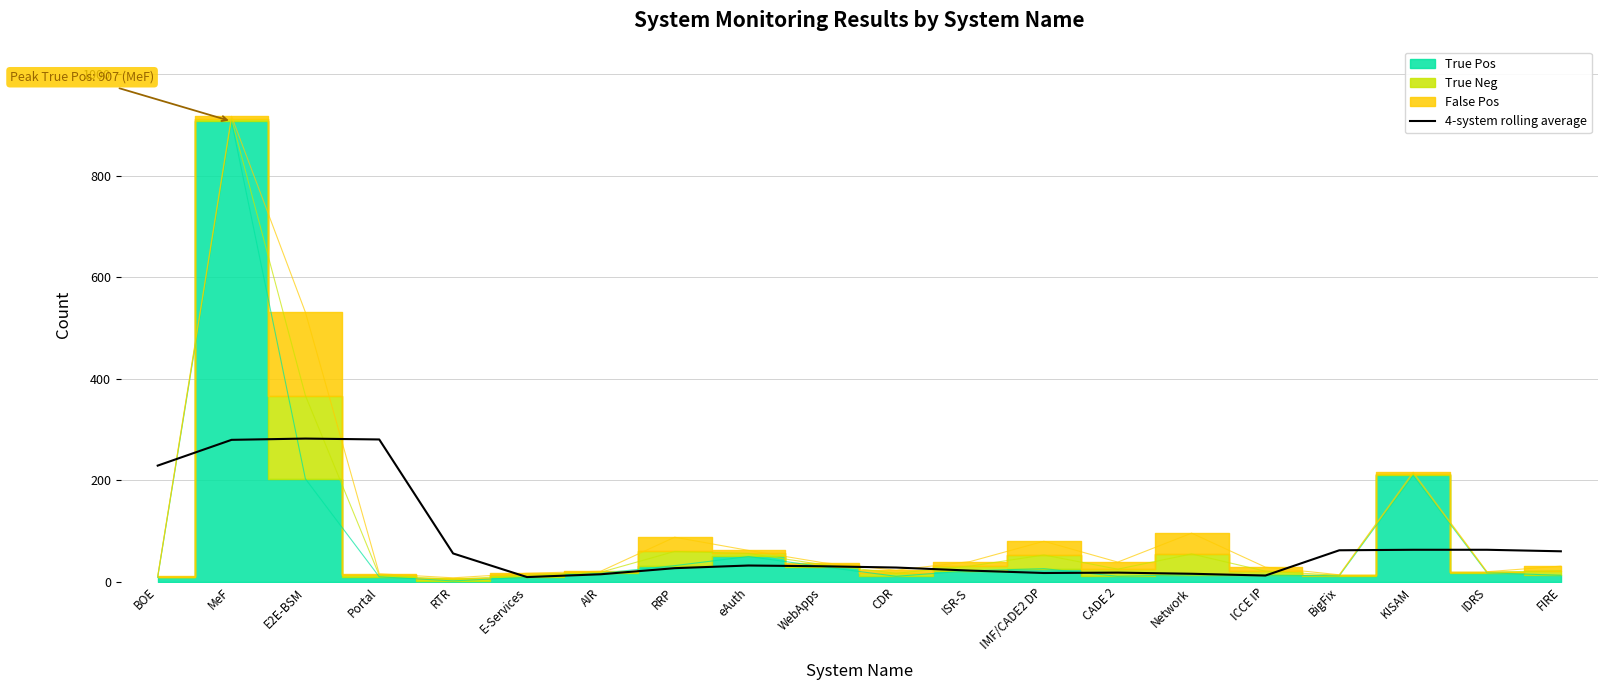

The 4-system rolling average series shows 27.0 at RRP. True or false?

True